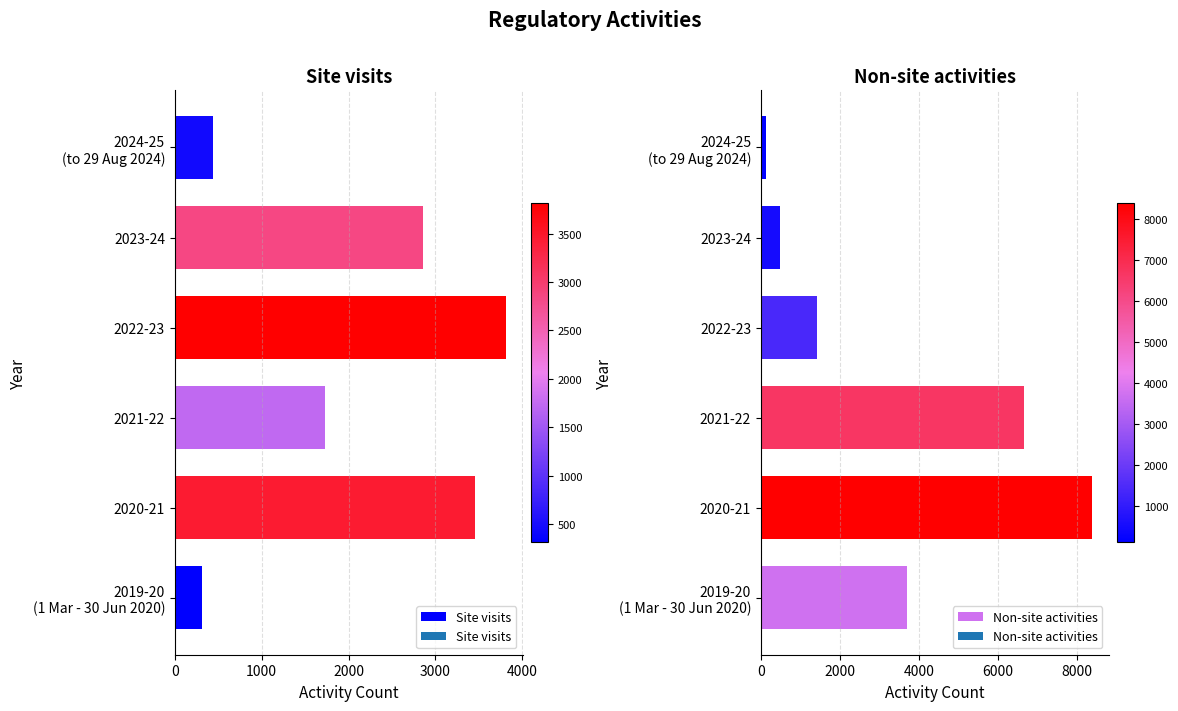

What is the average value of the Non-site activities series?

3464